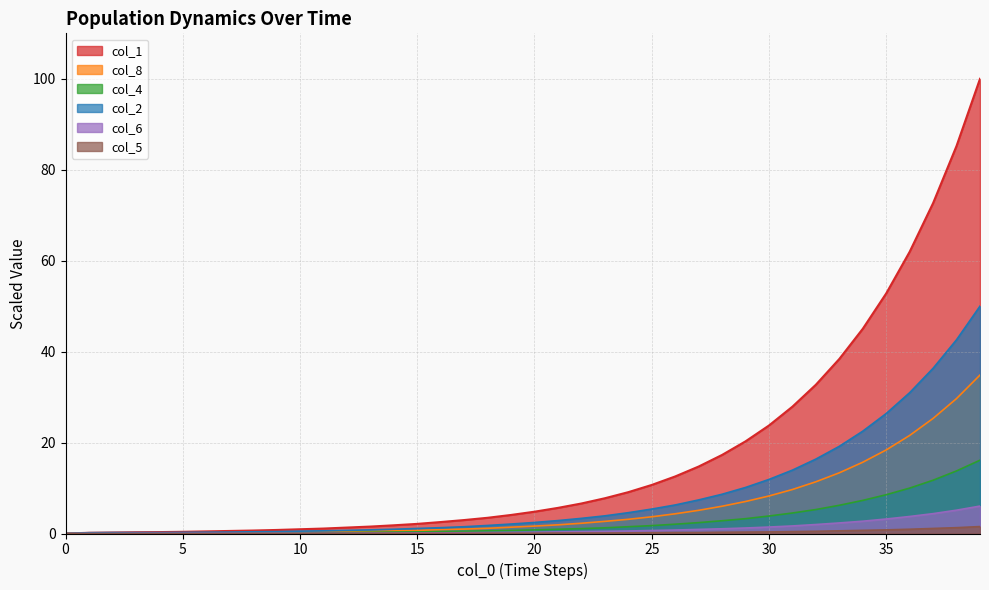

List the labels in order of col_1 value, largest first.

39, 38, 37, 36, 35, 34, 33, 32, 31, 30, 29, 28, 27, 26, 25, 24, 23, 22, 21, 20, 19, 18, 17, 16, 15, 14, 13, 12, 11, 10, 9, 8, 7, 6, 5, 4, 3, 2, 1, 0